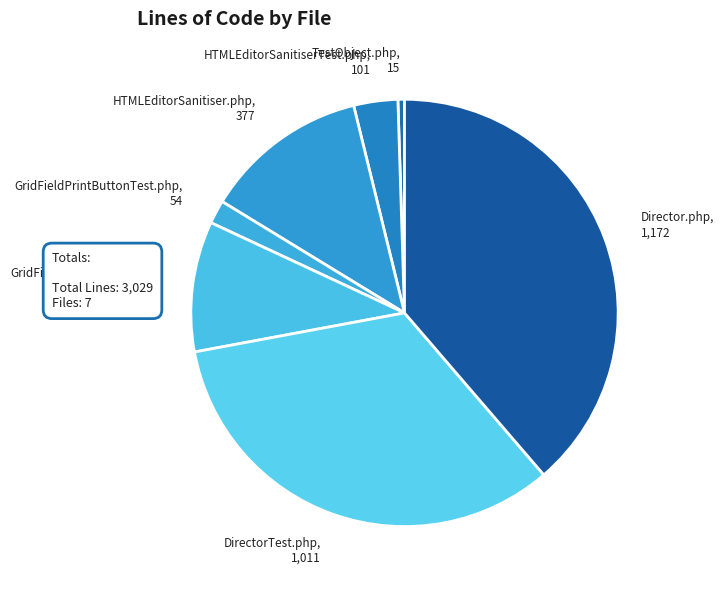

Does any single category account for the majority?

No